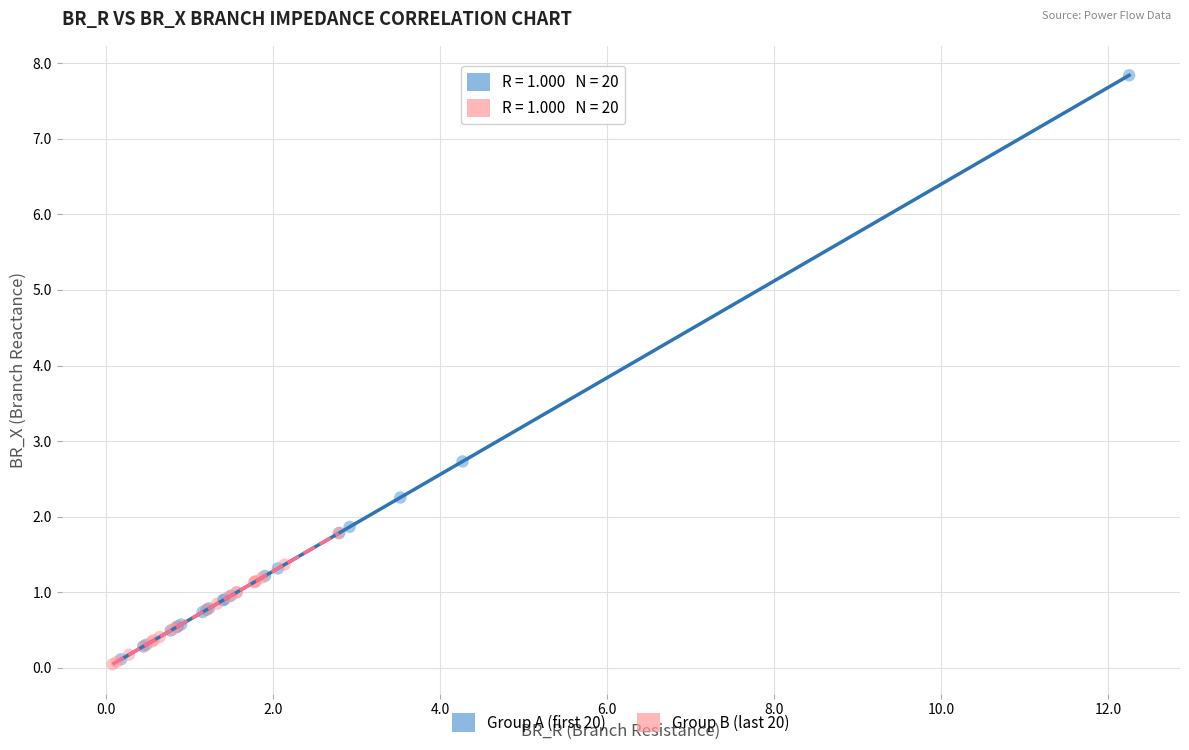

Which series reaches the maximum Y coordinate?

Group A (first 20)